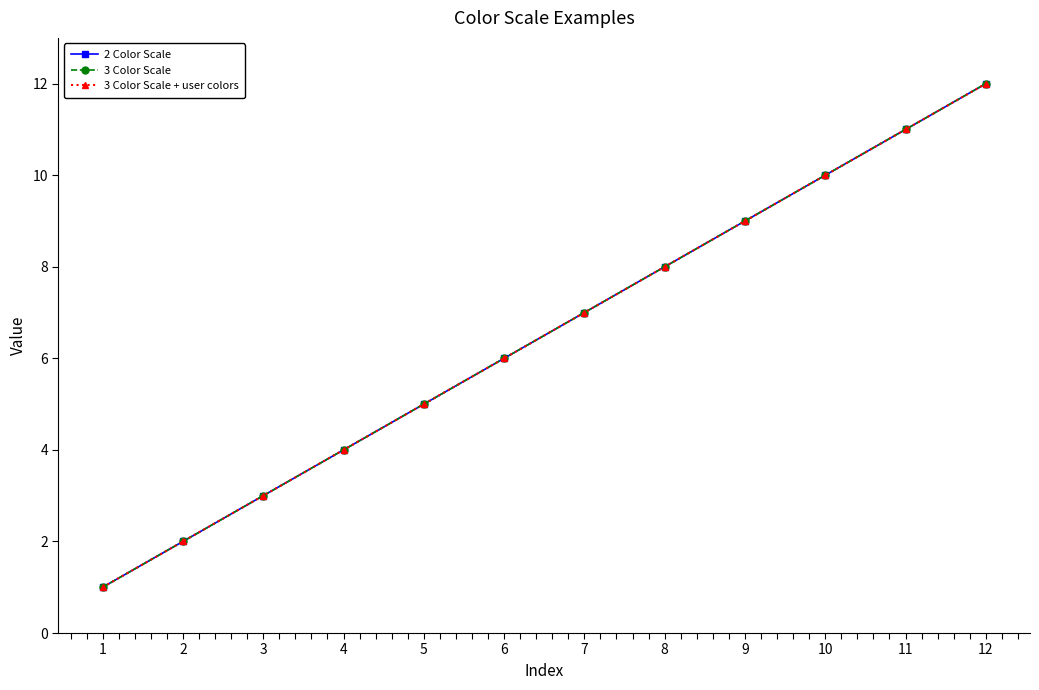

What is the value of the 2 Color Scale point at the 8th from the left?

8